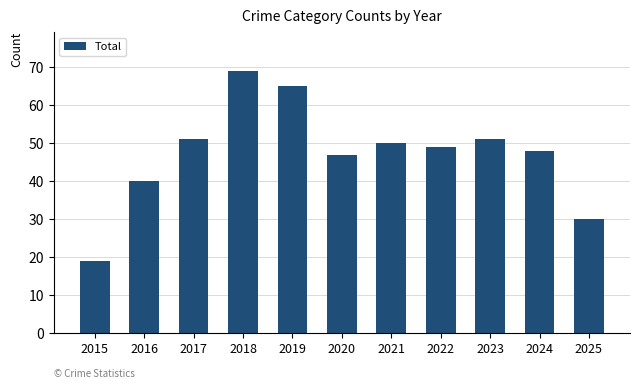

What is the difference between the values at 2016 and 2017?

11